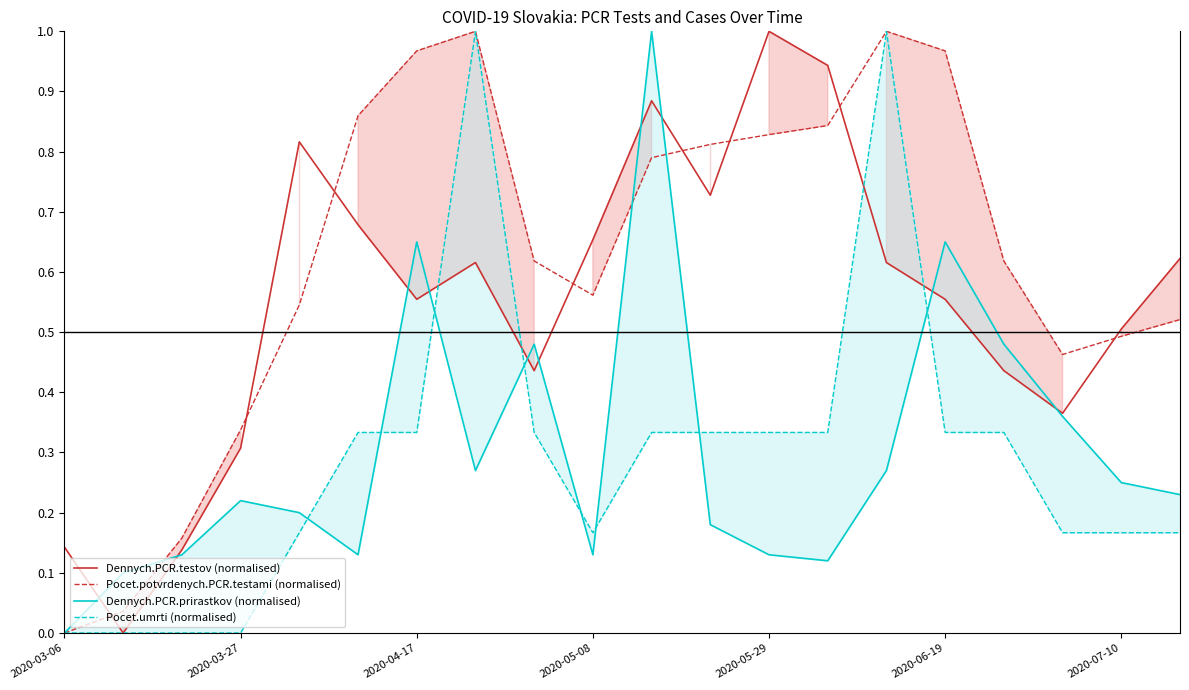

Which category has the highest value in the Dennych.PCR.testov (normalised) series?

2020-05-29